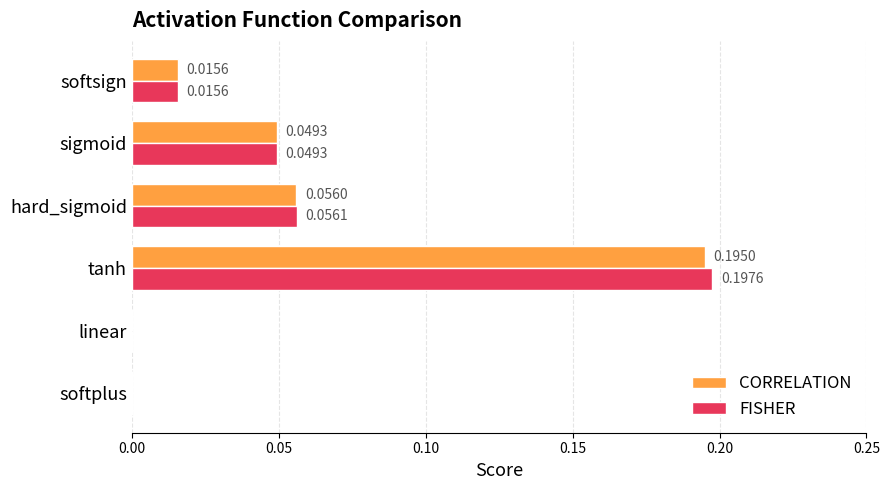

Which label corresponds to the largest value in the chart?

tanh